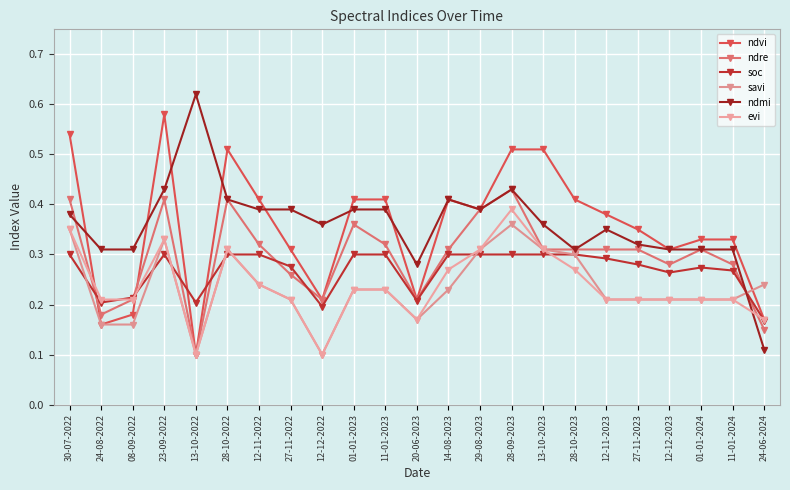

What is the label of the 6th point from the left?

28-10-2022